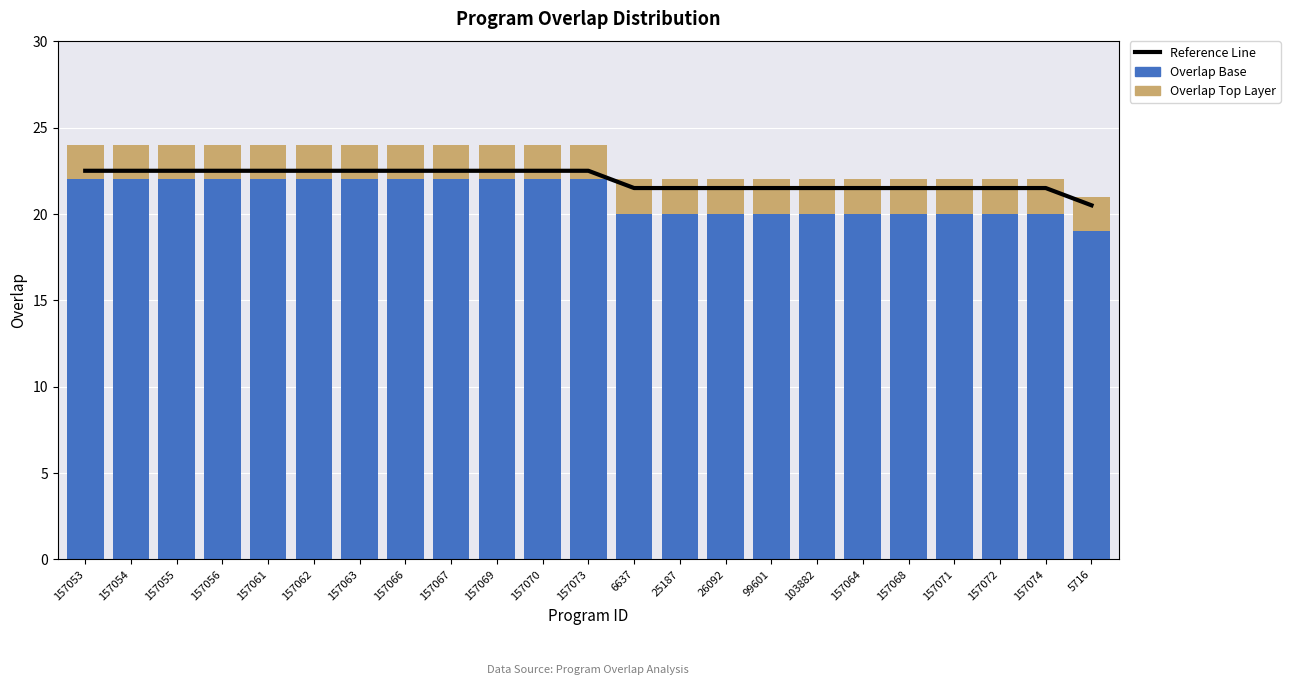

What is the label of the 6th bar from the right?

157064